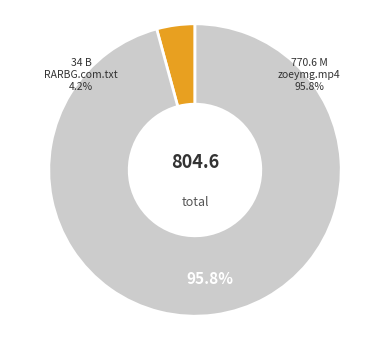

What is the largest slice in the pie chart?

zoeymg.mp4